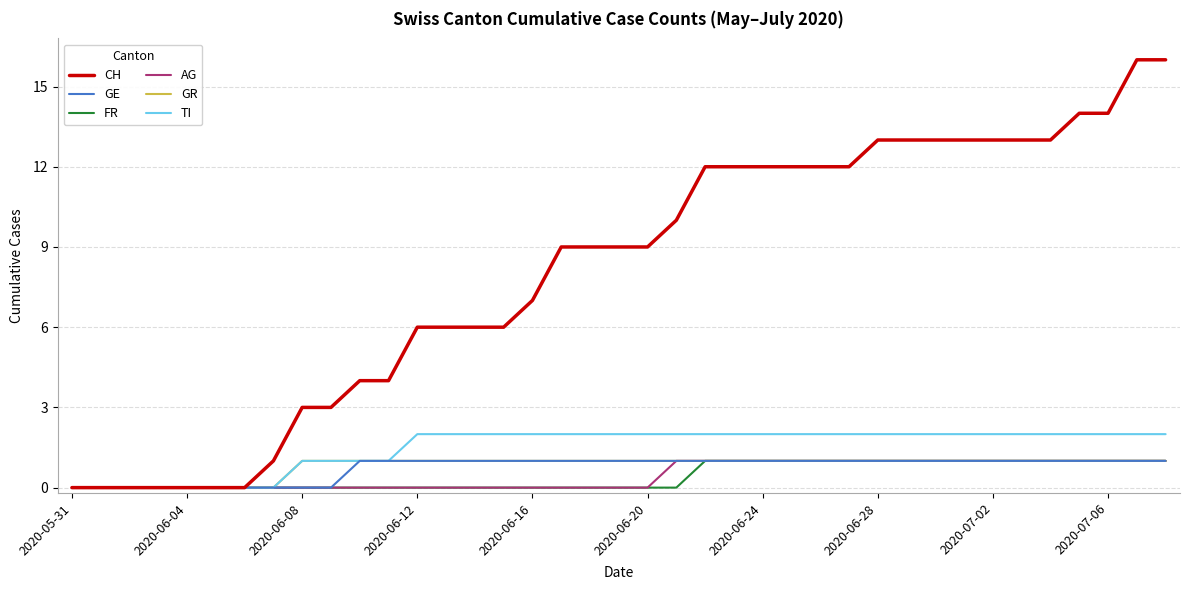

Which series has the largest total across all categories?

CH